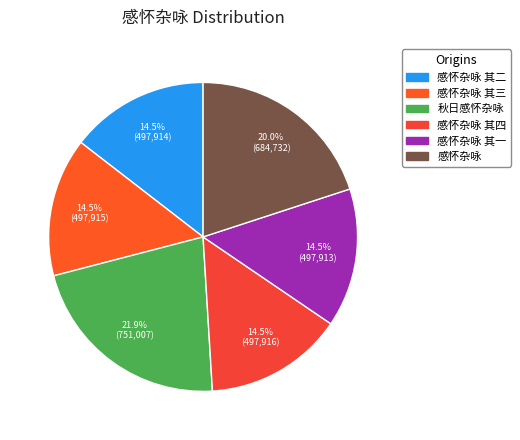

Rank the categories by value from lowest to highest.

感怀杂咏 其一, 感怀杂咏 其二, 感怀杂咏 其三, 感怀杂咏 其四, 感怀杂咏, 秋日感怀杂咏